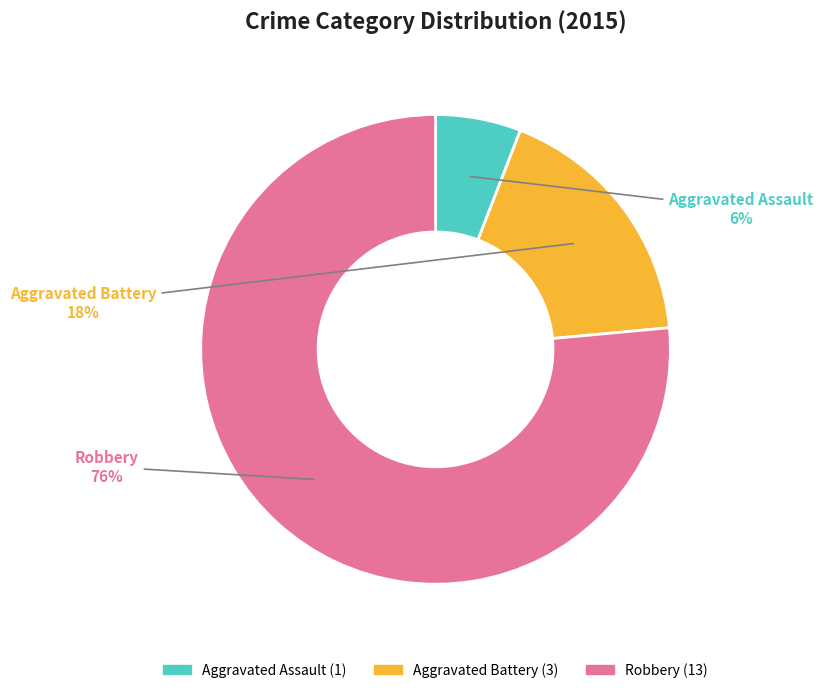

Count the number of slices in the pie.

3